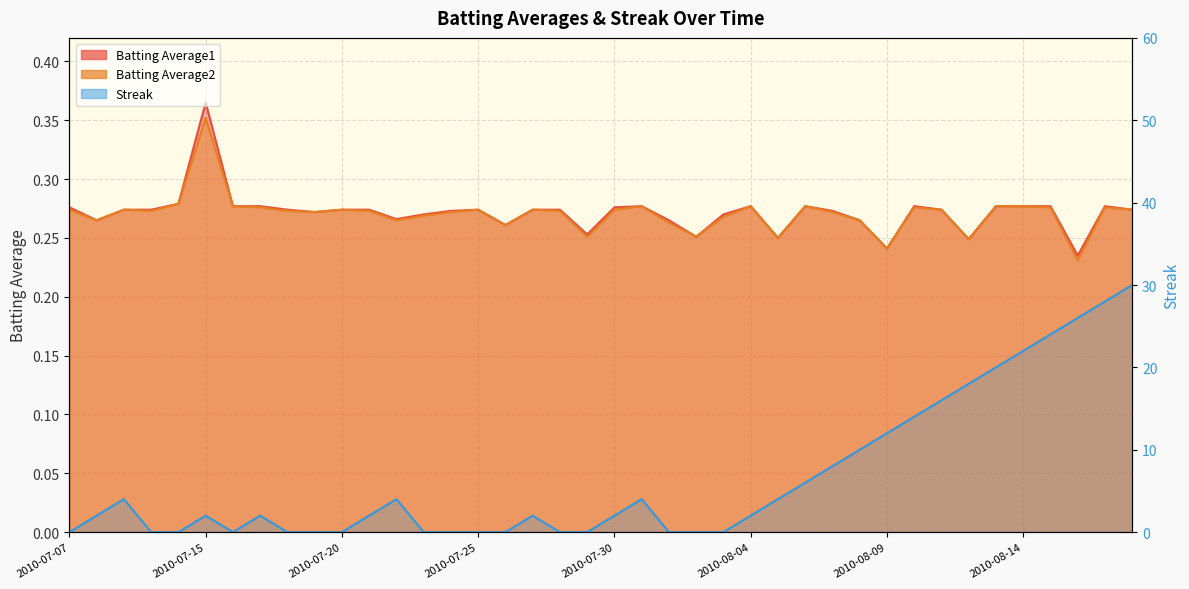

The Streak series shows -10.5 at 2010-07-25. True or false?

False